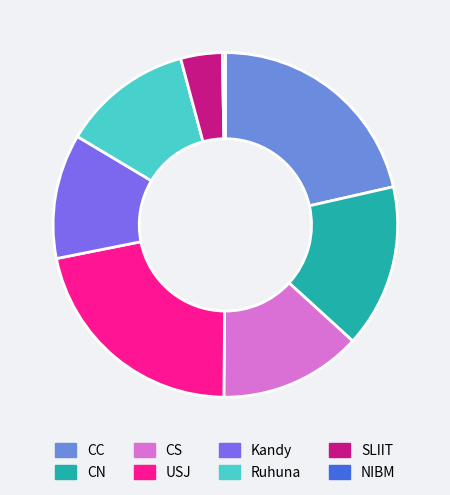

Which category has the smallest portion of the pie?

NIBM